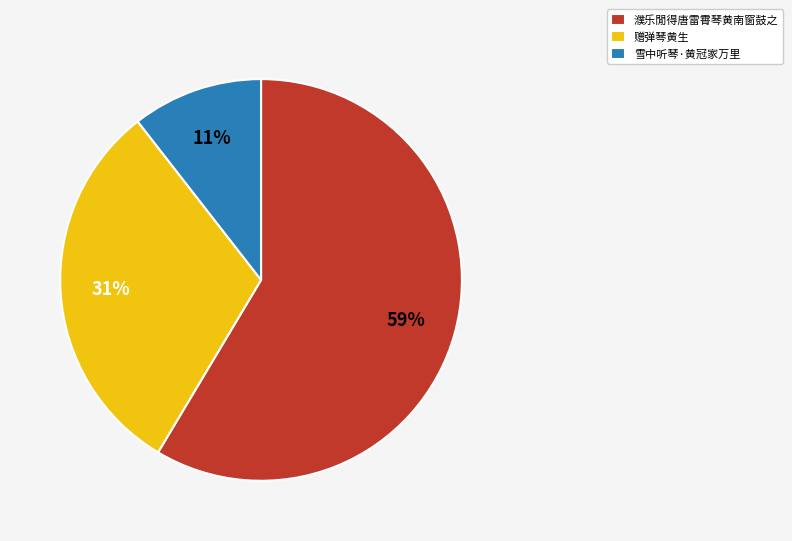

Which category has the smallest portion of the pie?

雪中听琴·黄冠家万里